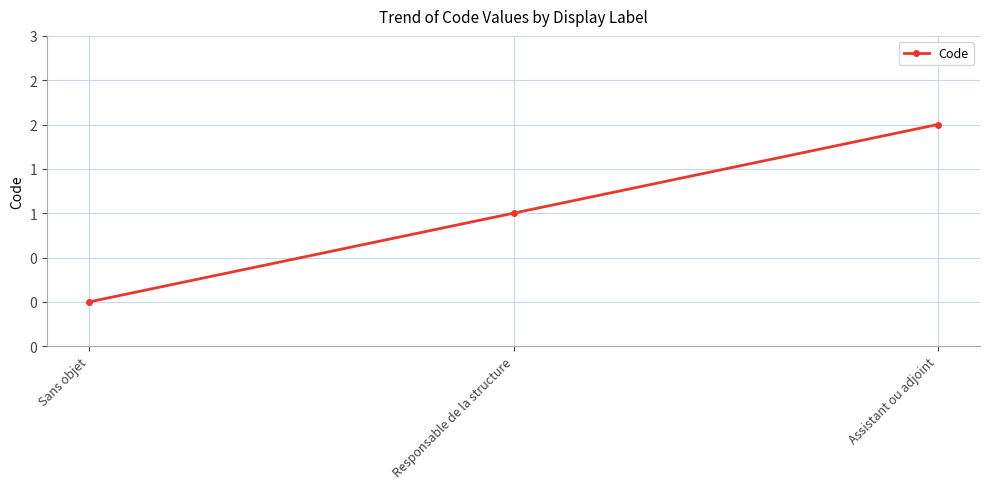

What is the label of the 3rd point from the left?

Assistant ou adjoint